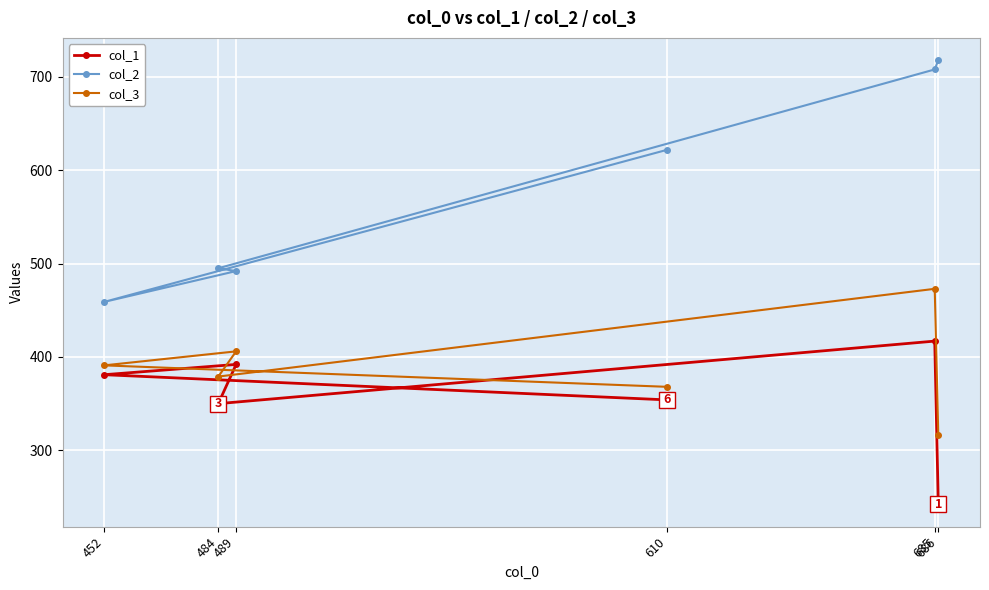

Reading left to right, what are all the values shown in this chart?

col_1: 452=381	484=350	489=392	610=354	685=417	686=242
col_2: 452=459	484=495	489=492	610=622	685=708	686=718
col_3: 452=391	484=379	489=406	610=368	685=473	686=316